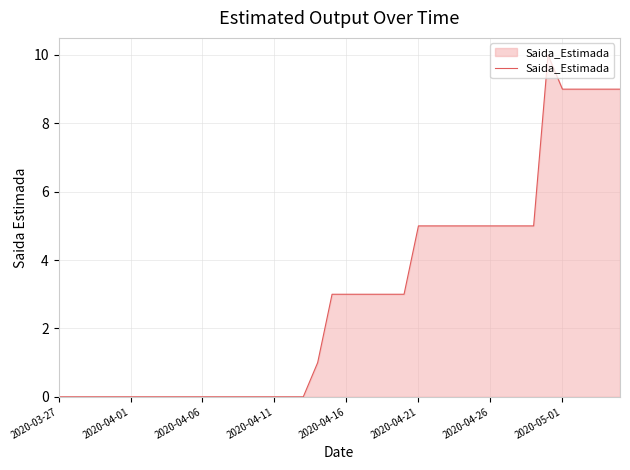

What is the difference between the maximum and minimum values?

10